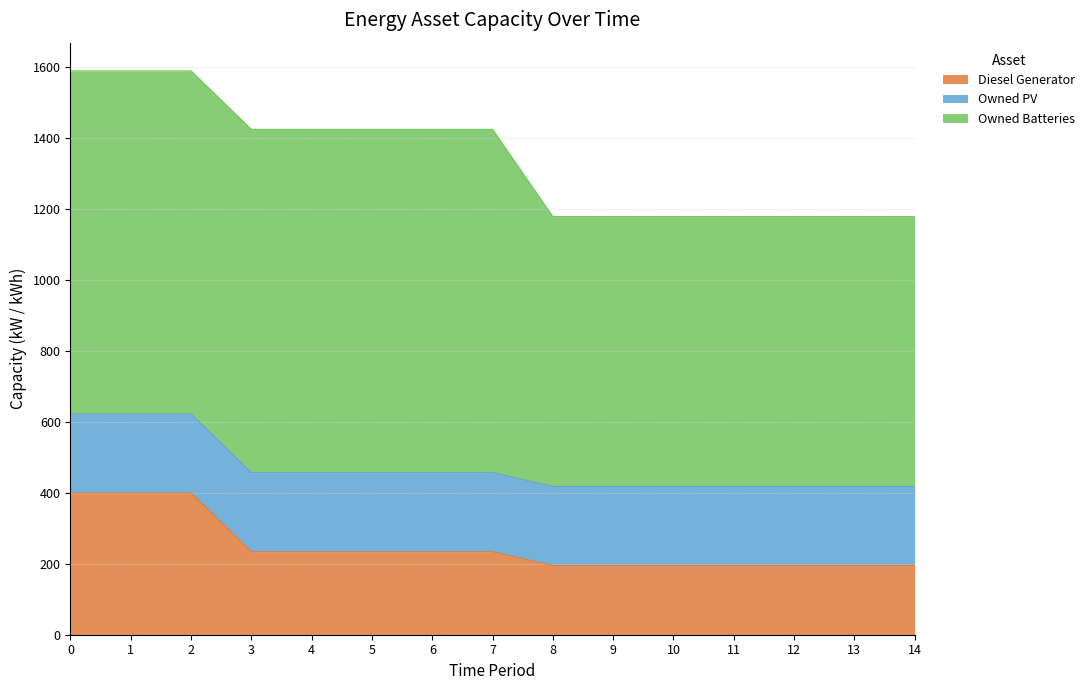

How many lines are shown in the chart?

3